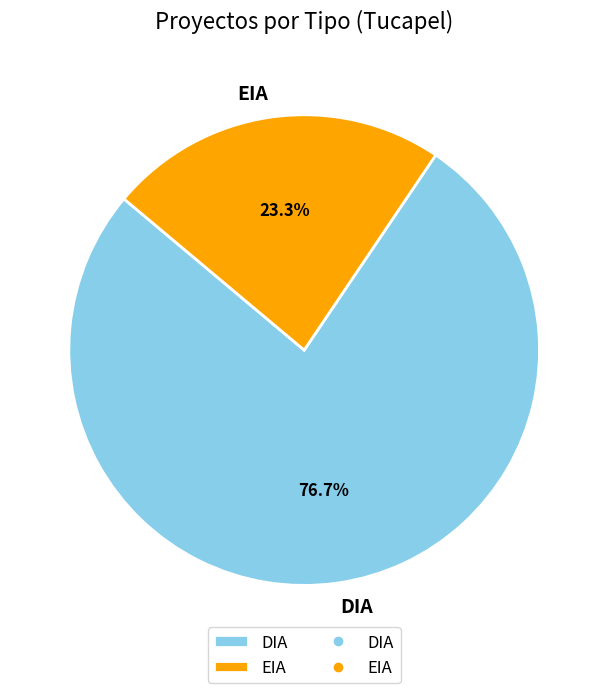

The DIA slice represents 77% of the pie. True or false?

True